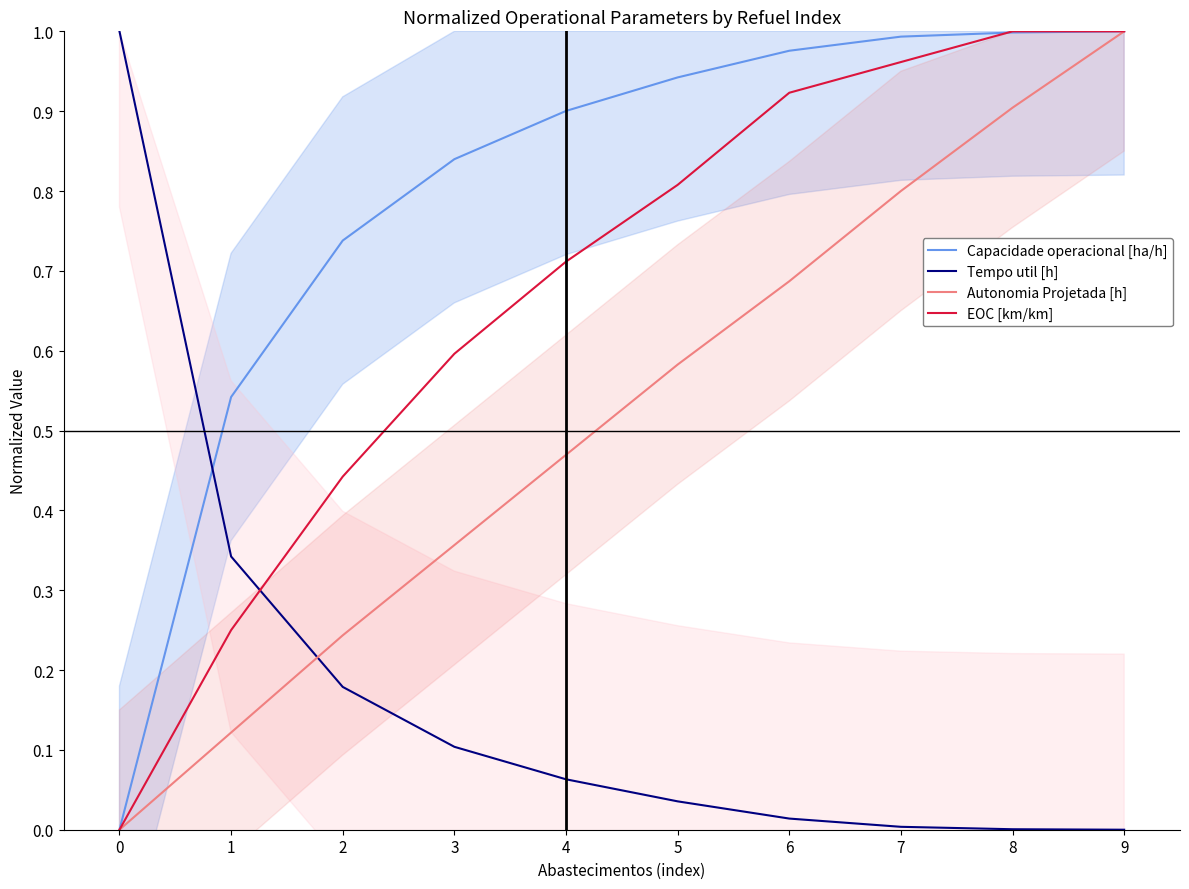

What is the approximate value of Tempo util [h] at 1?

0.3